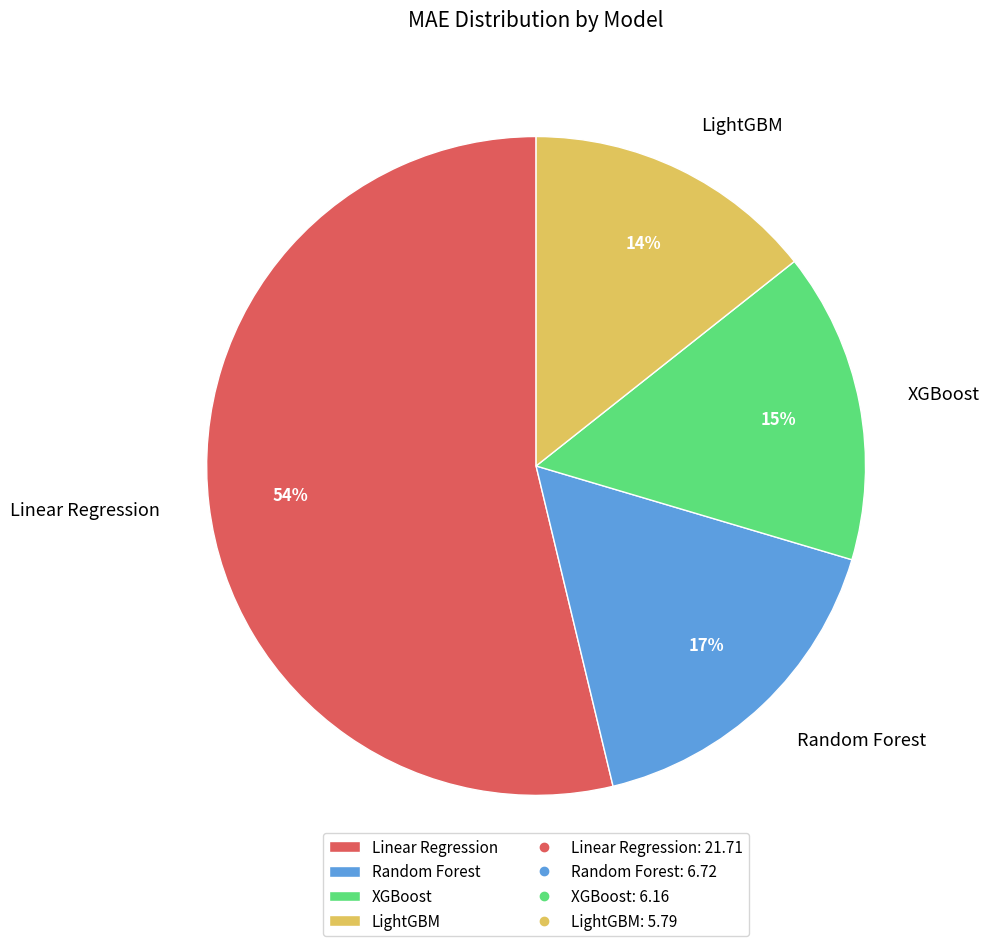

The Random Forest slice represents 26% of the pie. True or false?

False